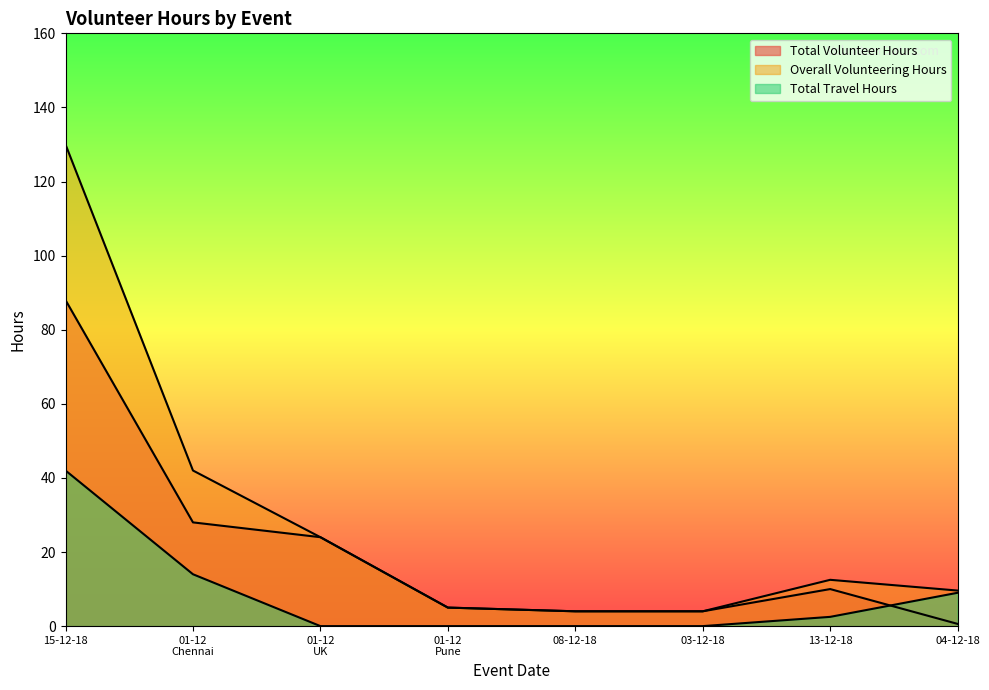

In Overall Volunteering Hours, how many points are higher than both neighbors (excluding endpoints)?

1